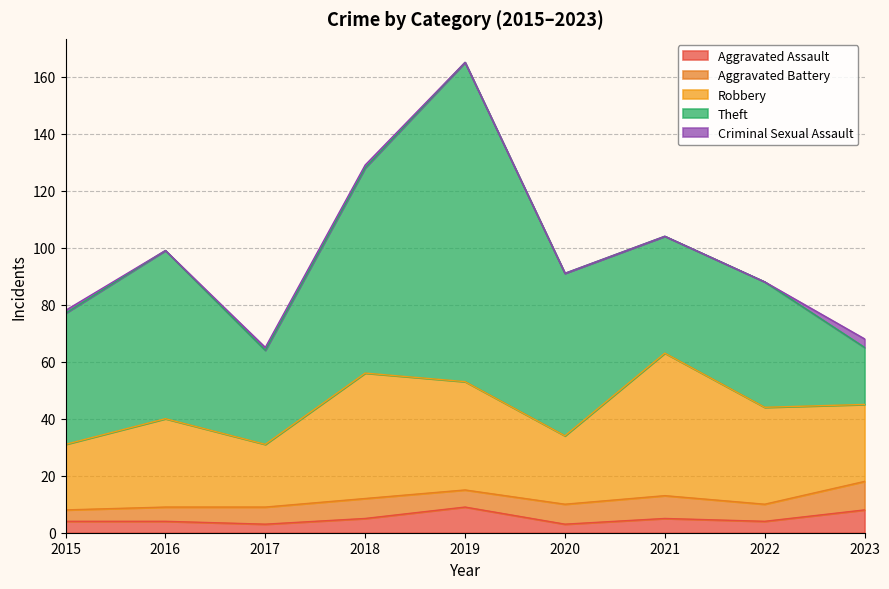

What is the highest value of the Robbery series?

50